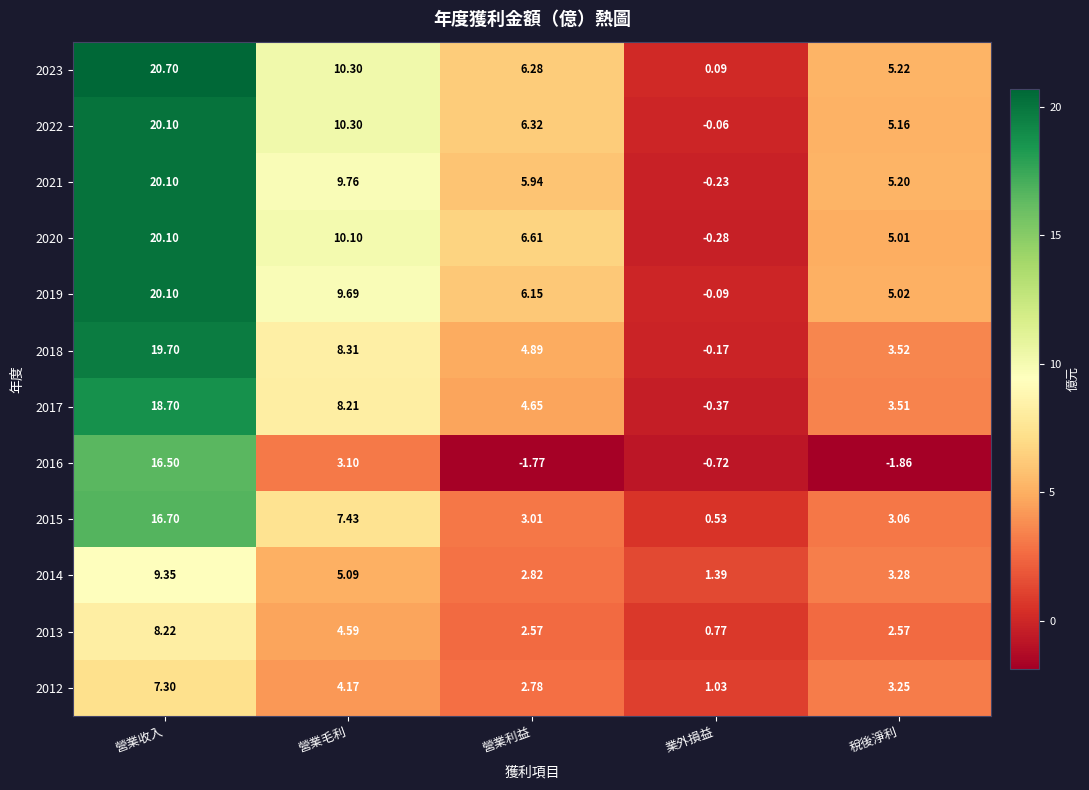

Where is 2021 nearest to the value 9?

營業毛利